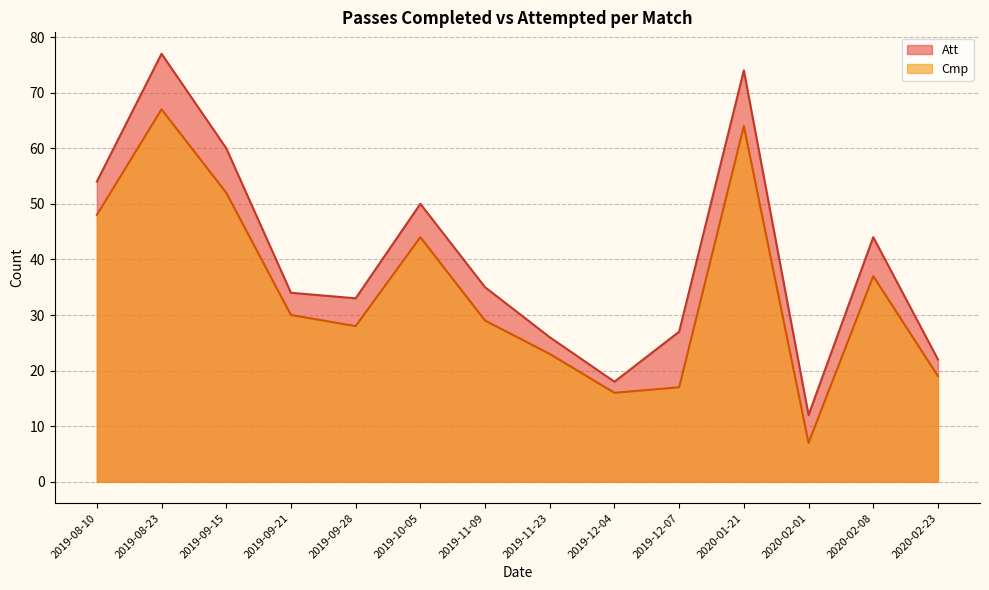

Read the Att value at 2020-02-23, to the nearest 10.

20